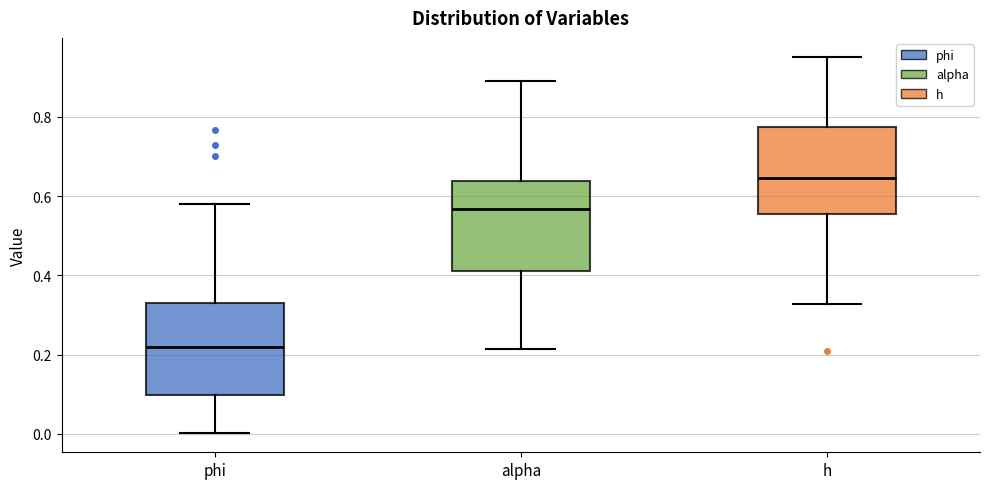

Which box has the highest median line?

h